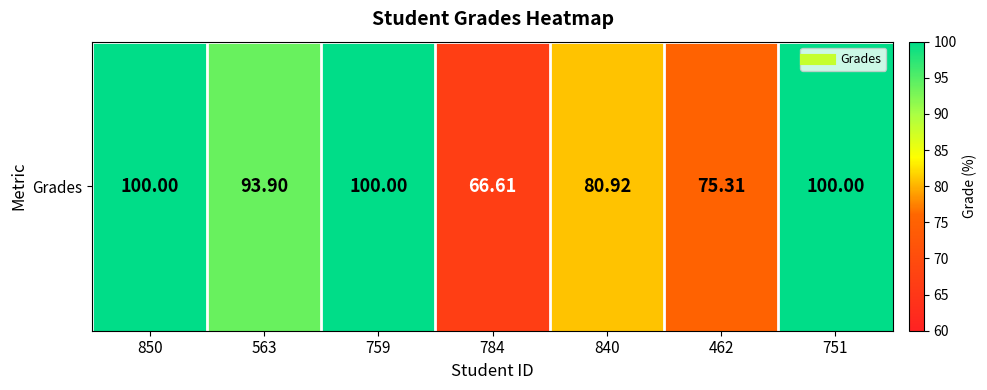

Which label corresponds to the smallest value in the chart?

784